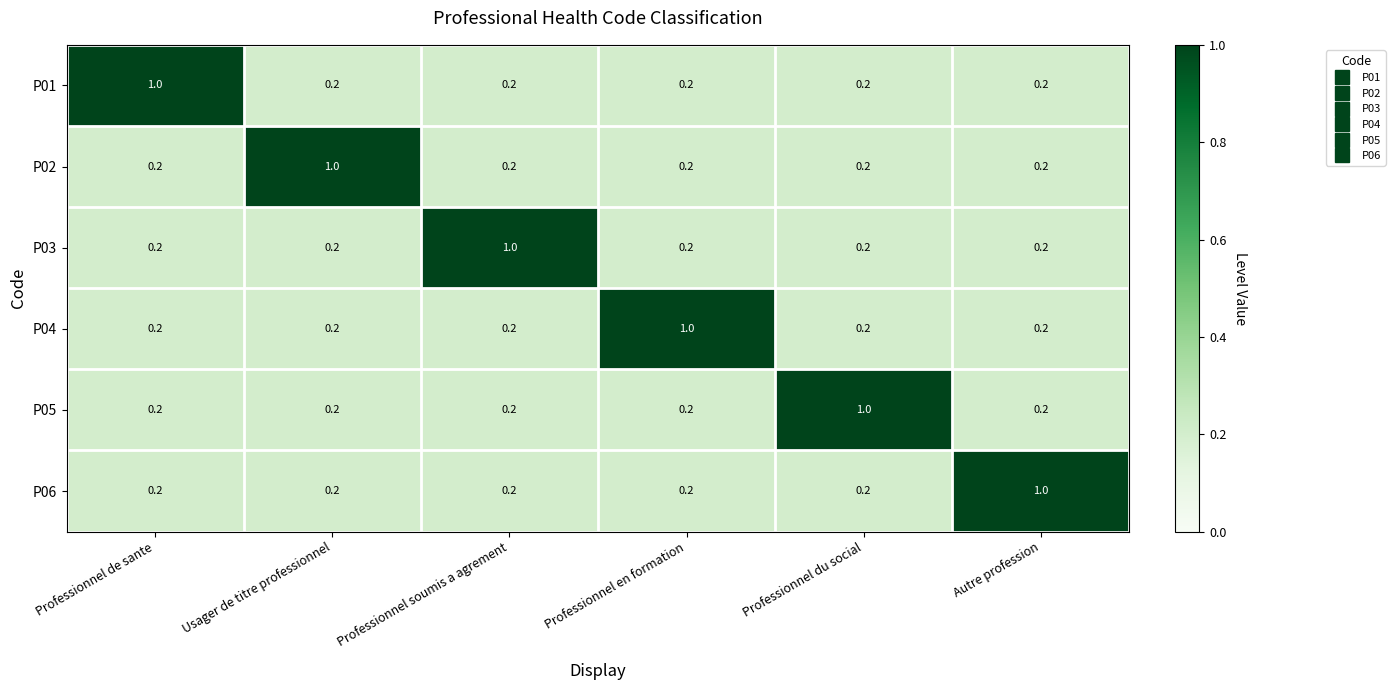

What is the total value across all series at Professionnel soumis a agrement?

2.0